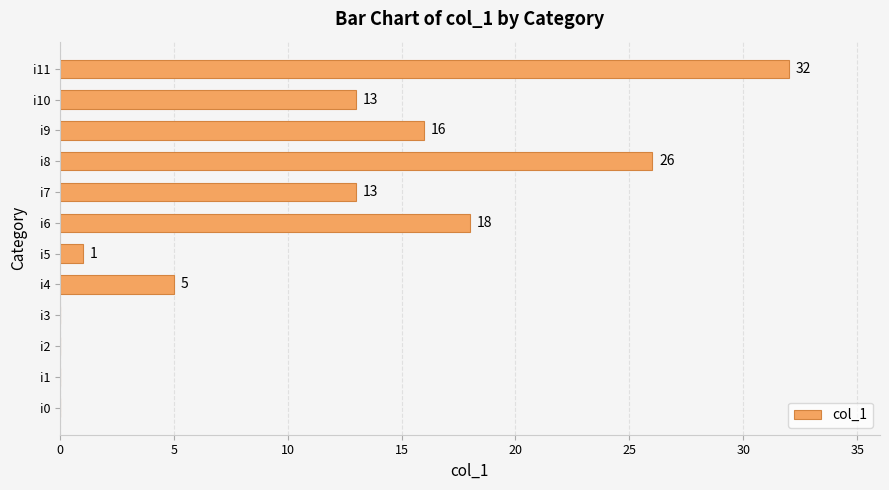

Reading bottom to top, list all the values displayed in this chart.

i0=0	i1=0	i2=0	i3=0	i4=5	i5=1	i6=18	i7=13	i8=26	i9=16	i10=13	i11=32